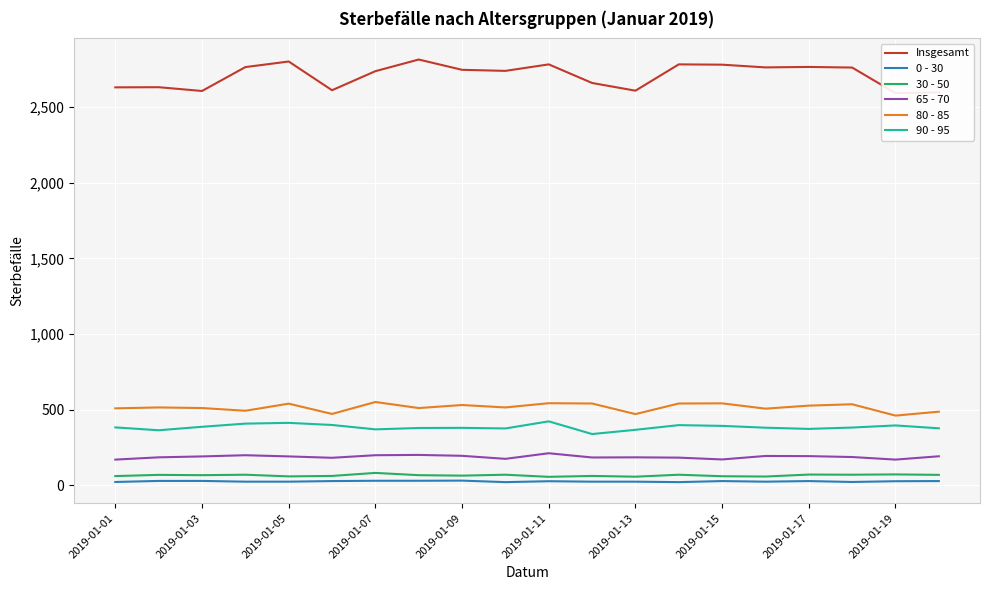

True or false: 30 - 50 and 65 - 70 intersect in this chart.

False